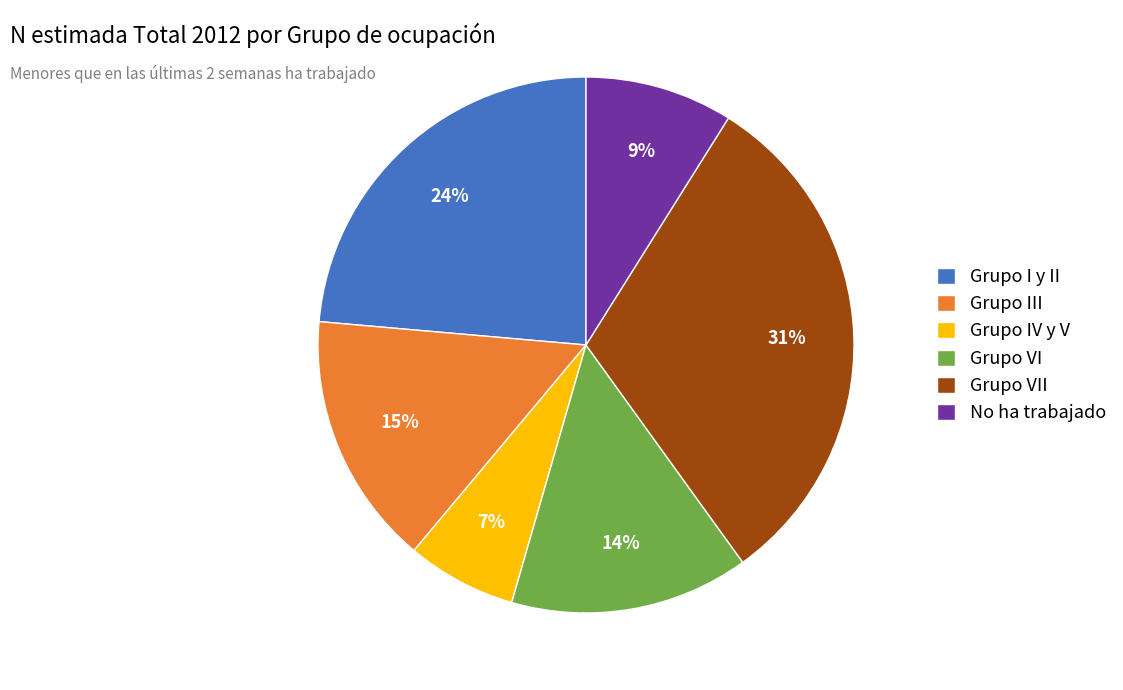

Rank the categories by value from lowest to highest.

Grupo IV y V, No ha trabajado, Grupo VI, Grupo III, Grupo I y II, Grupo VII